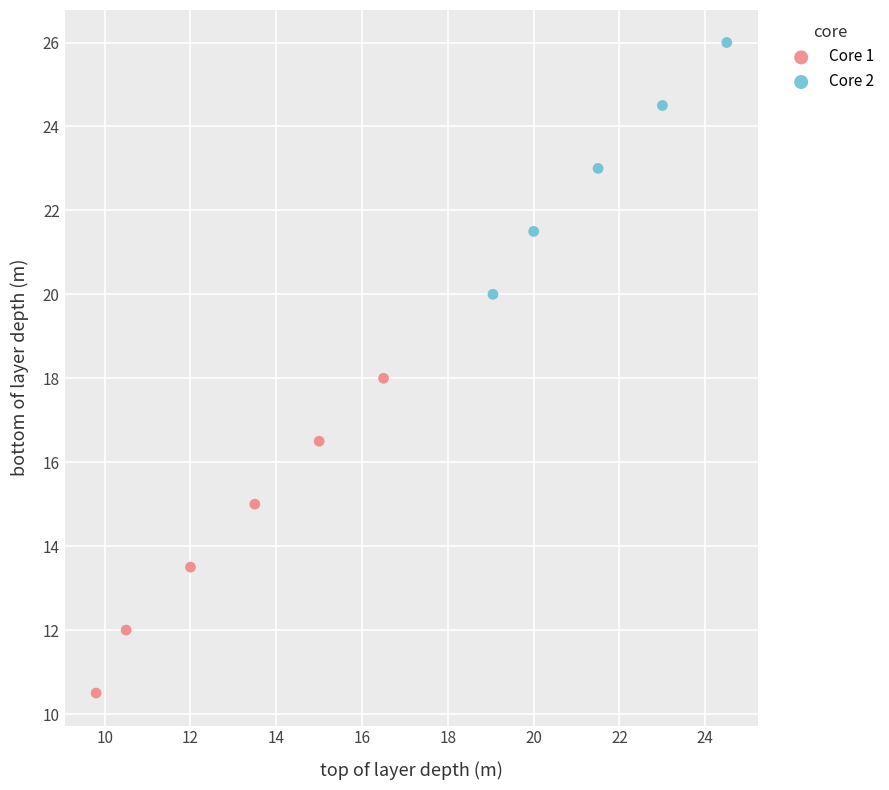

Which series reaches the minimum Y coordinate?

Core 1